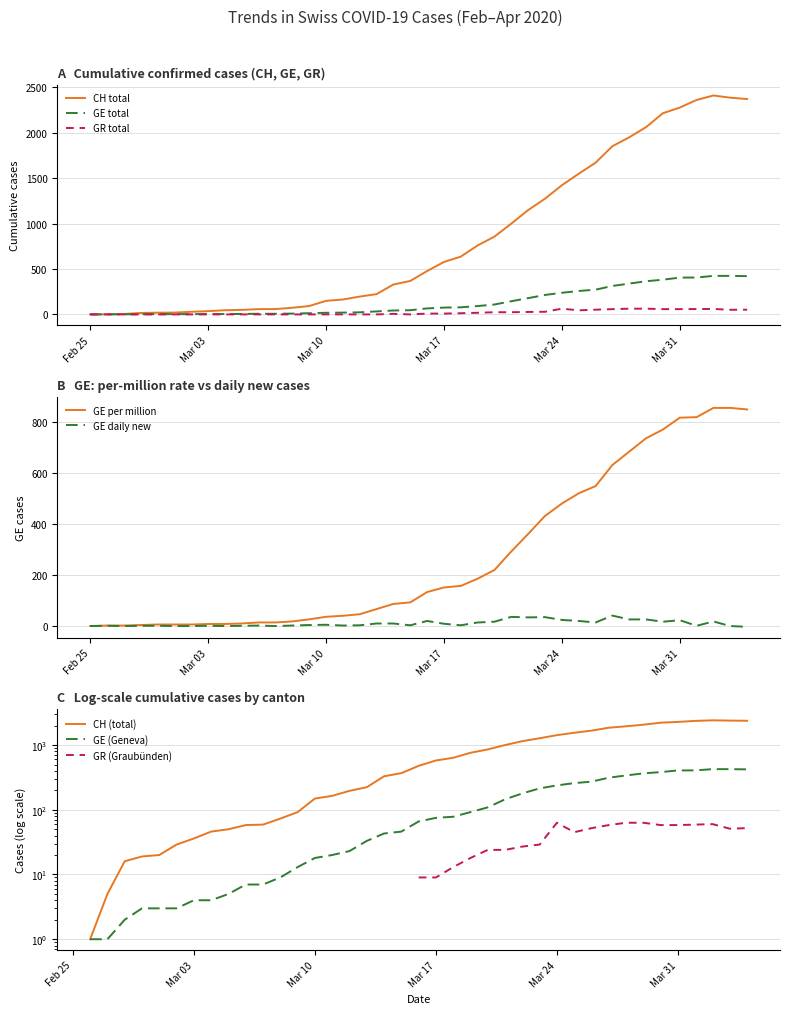

What position from the left is 2020-03-27?

32